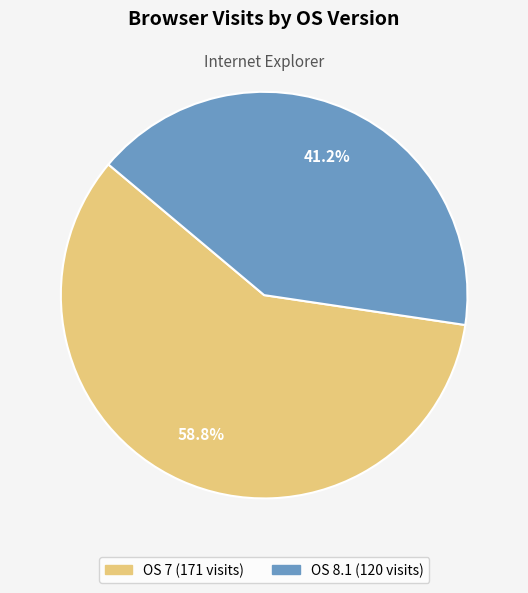

Is there any slice that represents more than half of the pie?

Yes